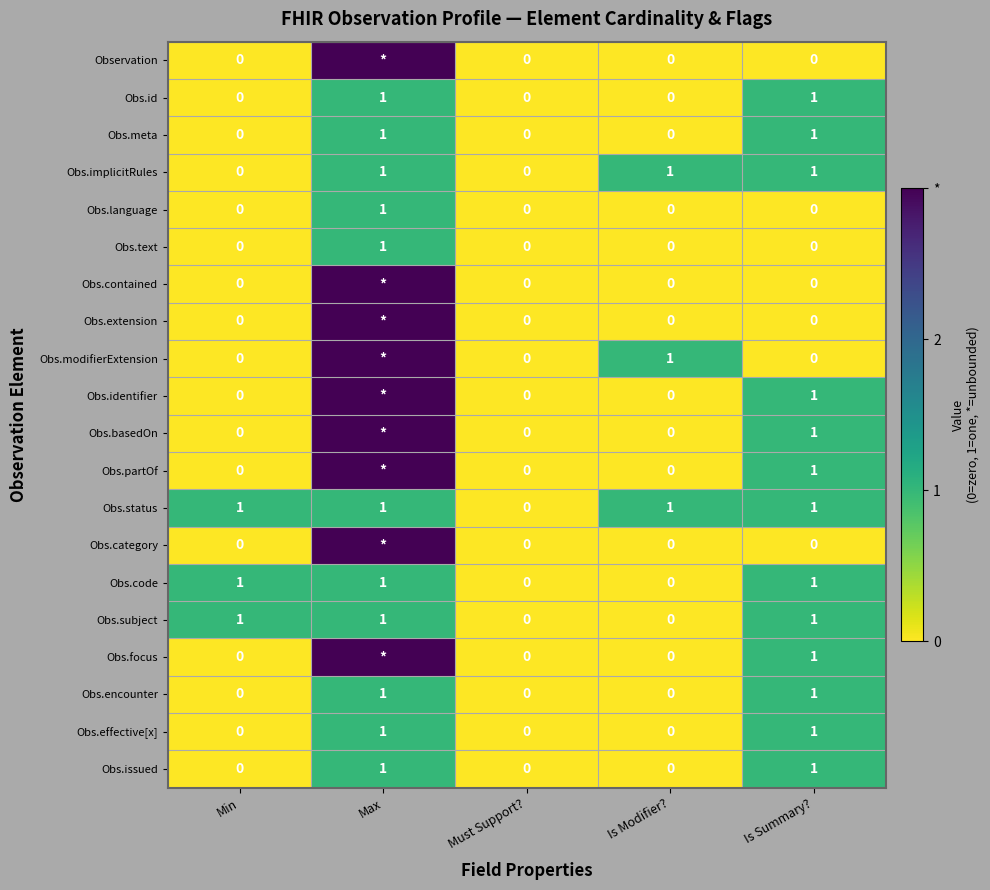

Read the Obs.status value at Max.

1